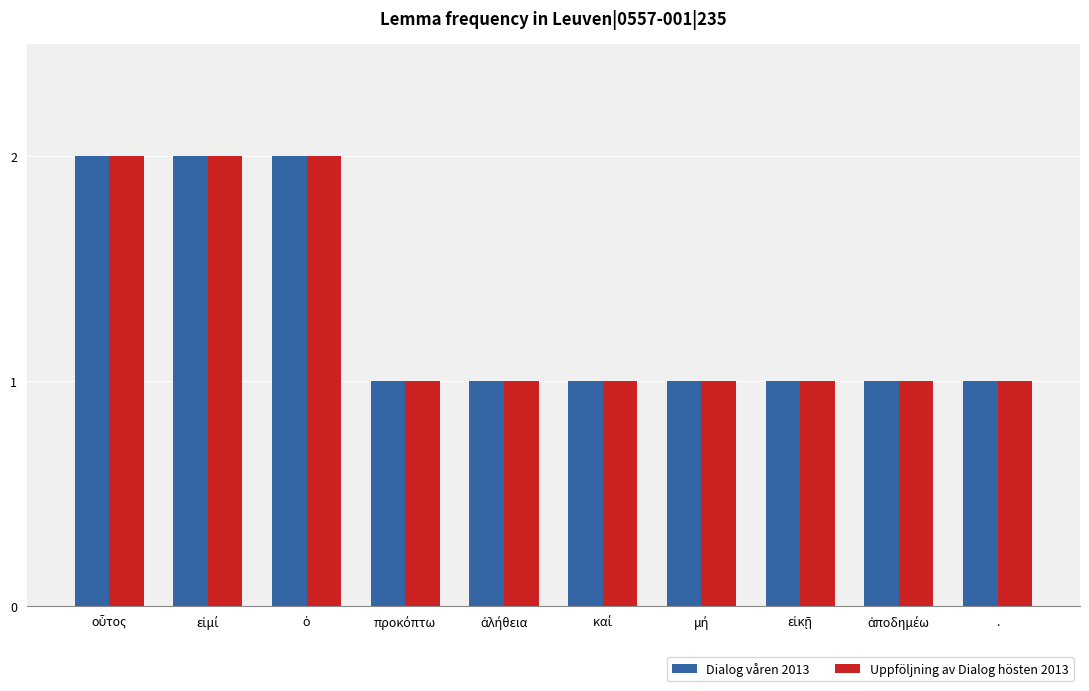

What is the sum of all Dialog våren 2013 values?

13